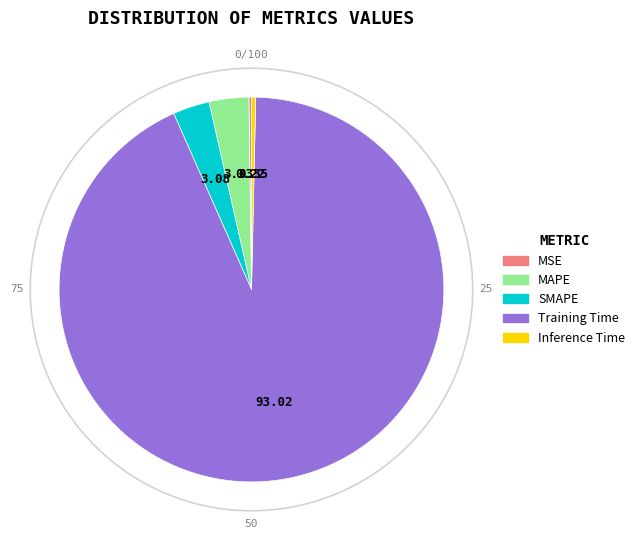

Is the sum of Training Time and MAPE greater than half?

Yes